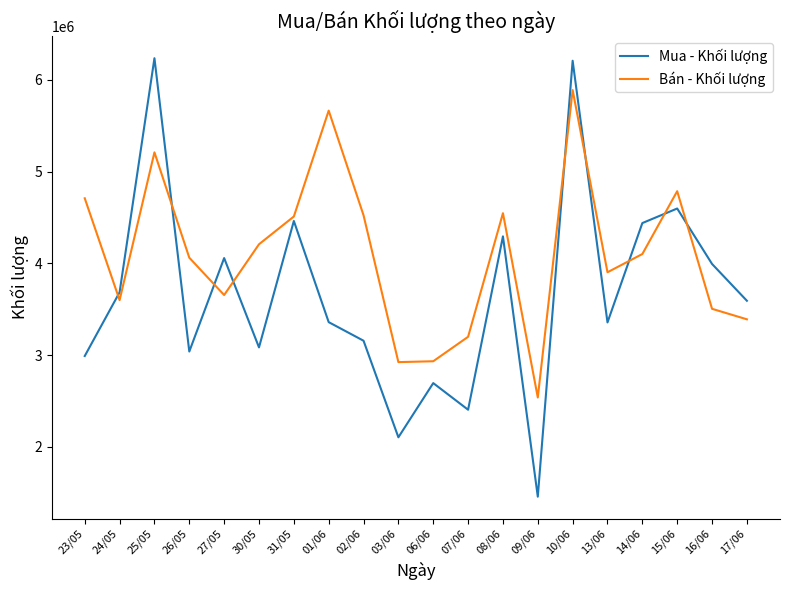

At 27/05, list the series in order from smallest to largest.

Bán - Khối lượng, Mua - Khối lượng